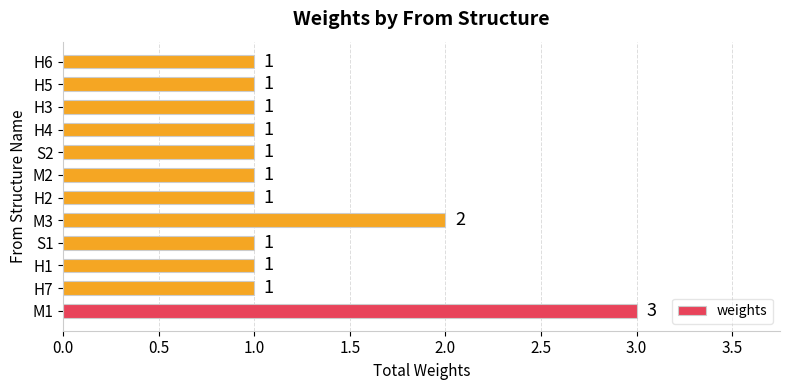

Reading bottom to top, transcribe all the data shown in this chart.

M1=3	H7=1	H1=1	S1=1	M3=2	H2=1	M2=1	S2=1	H4=1	H3=1	H5=1	H6=1